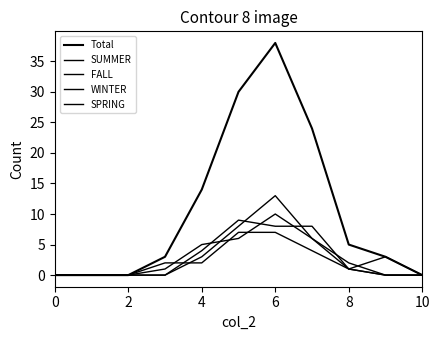

Does the chart have visible grid lines?

No